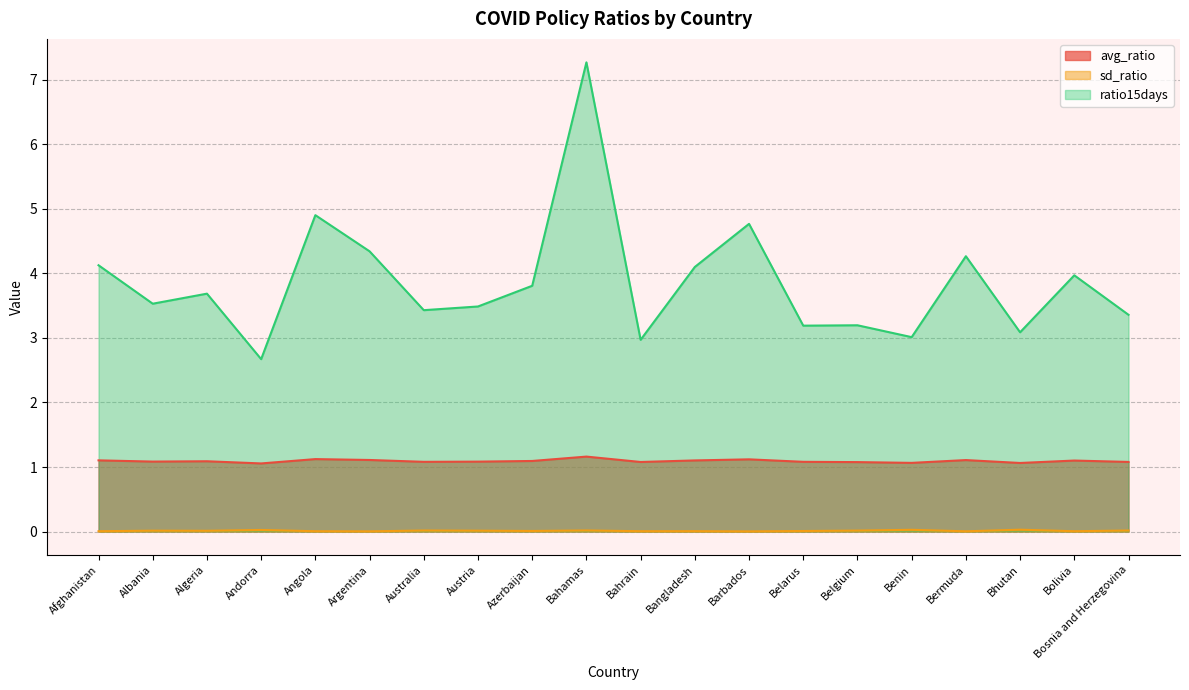

Which series changed the most between Albania and Belarus?

ratio15days